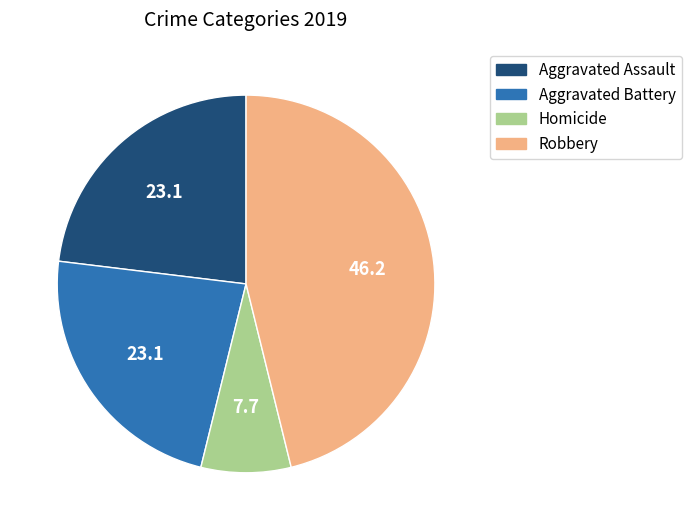

How many slices are in this pie chart?

4